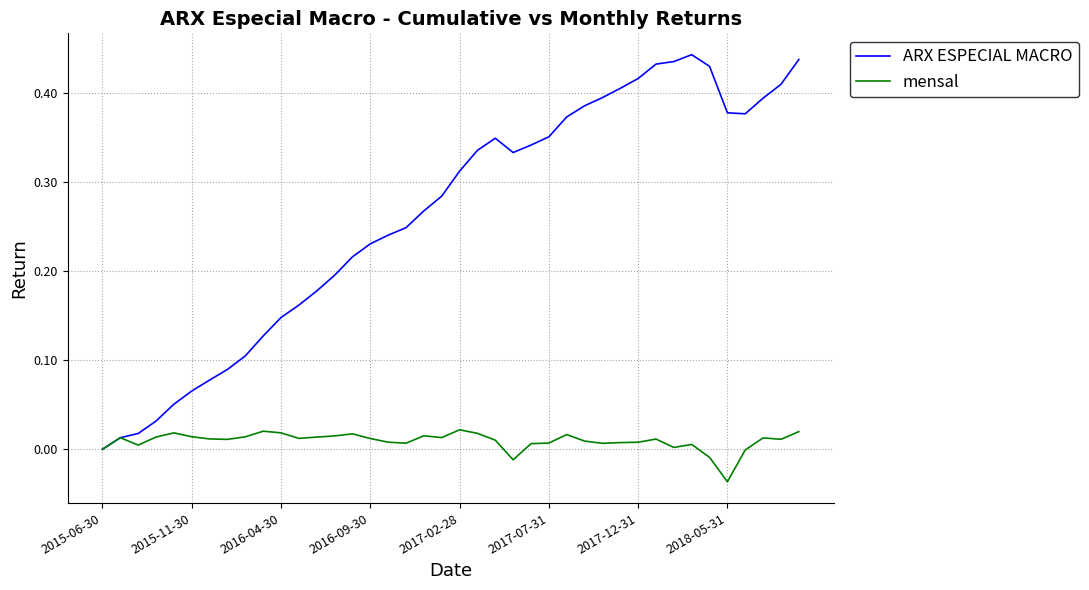

Rank the series by their average value, from lowest to highest.

mensal, ARX ESPECIAL MACRO